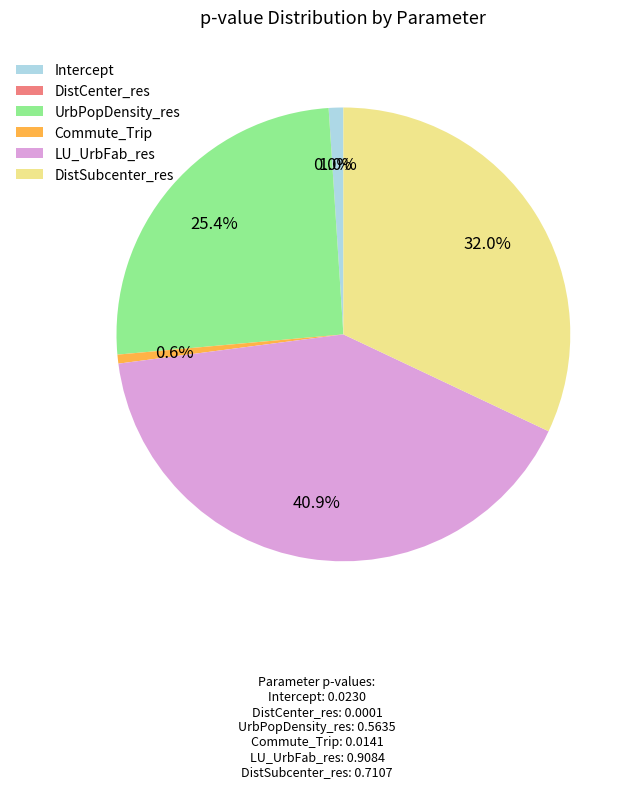

Does any single category account for the majority?

No